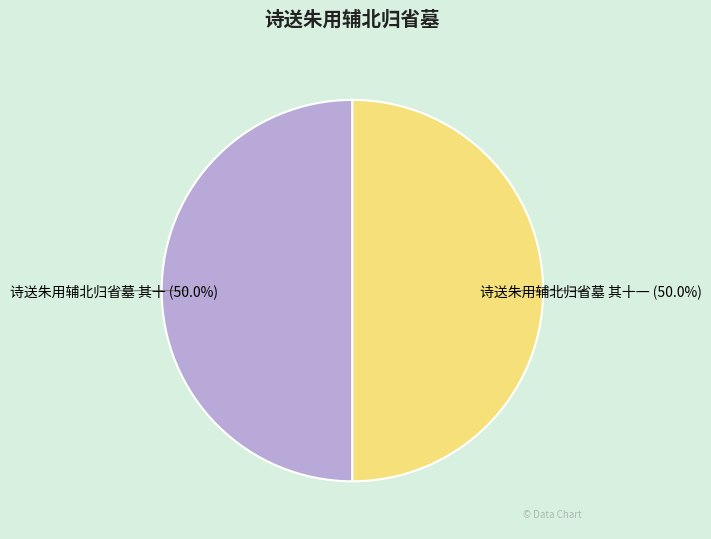

How many slices are in this pie chart?

2